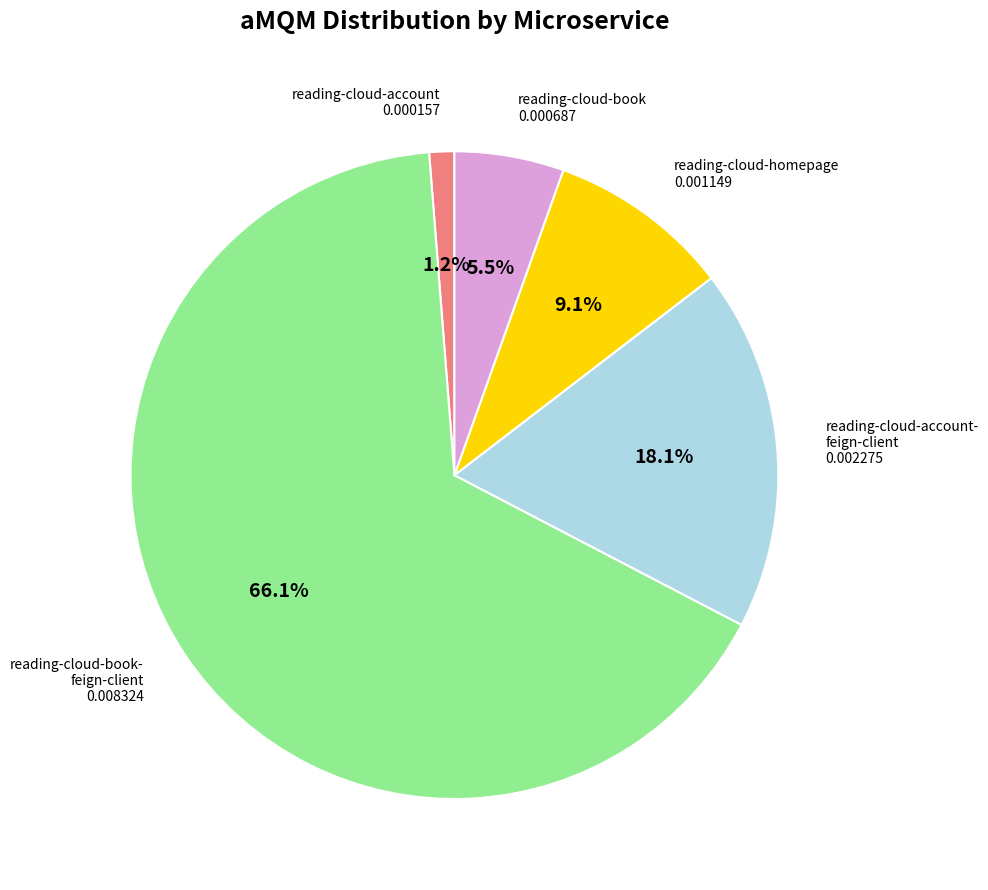

Does any single category account for the majority?

Yes